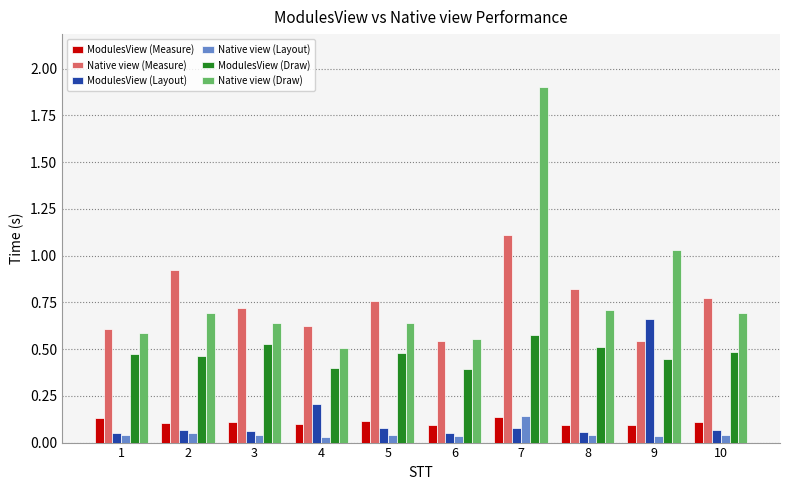

Which series has the widest spread of values?

Native view (Draw)